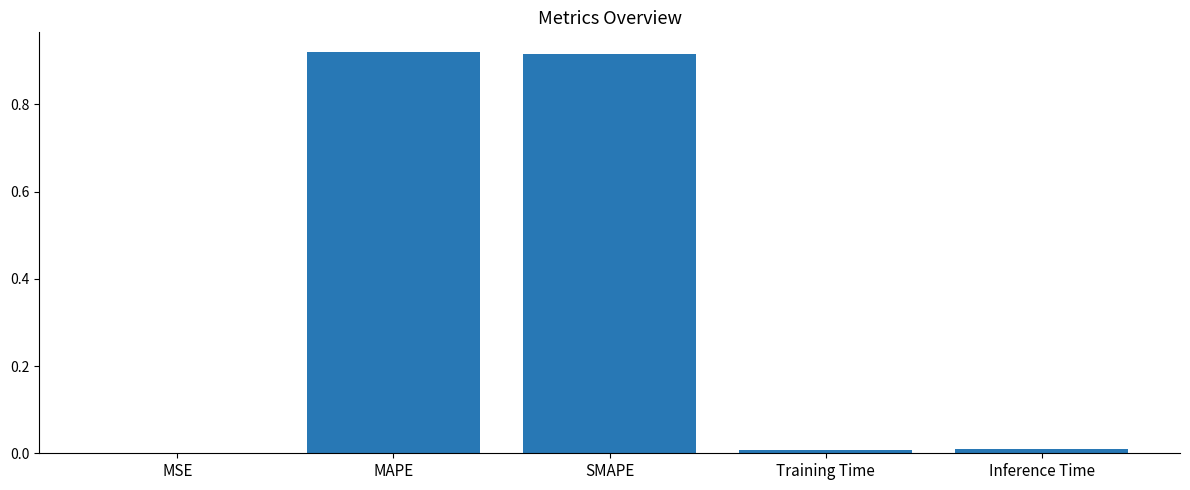

The value at SMAPE is 0.3. True or false?

False